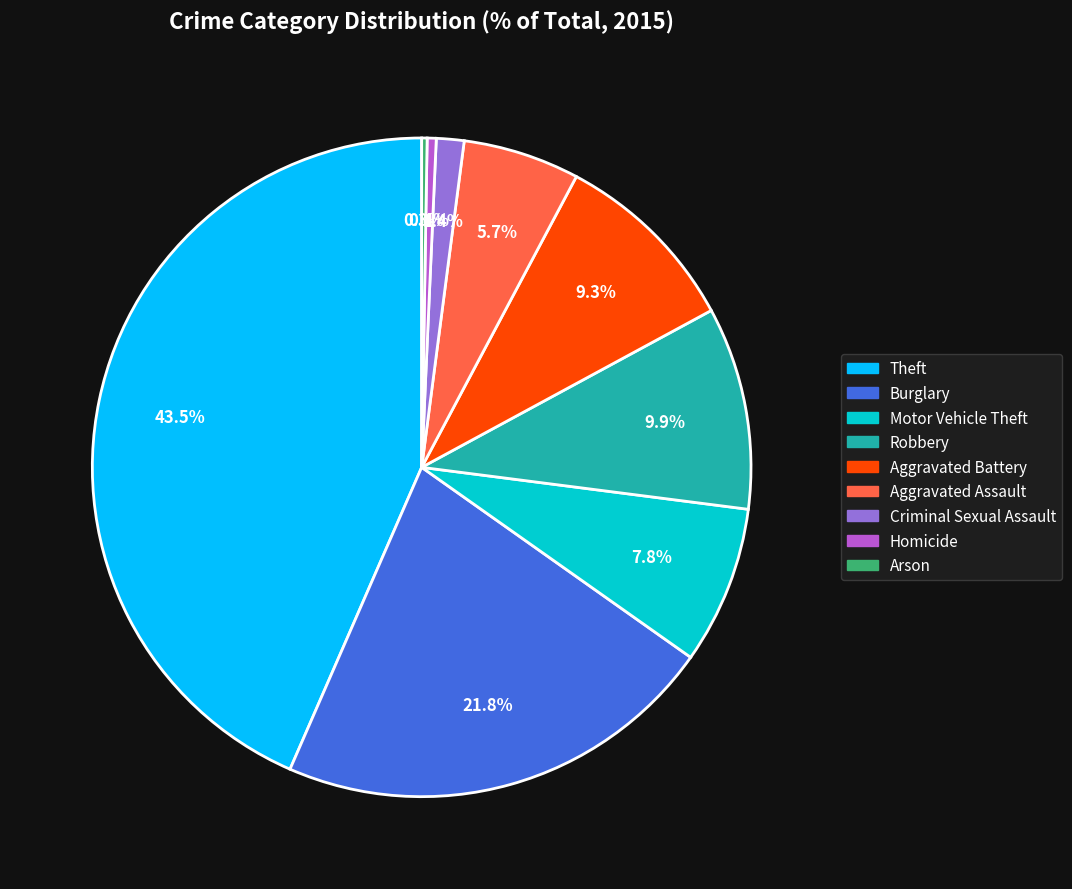

Between Robbery and Theft, which is larger?

Theft